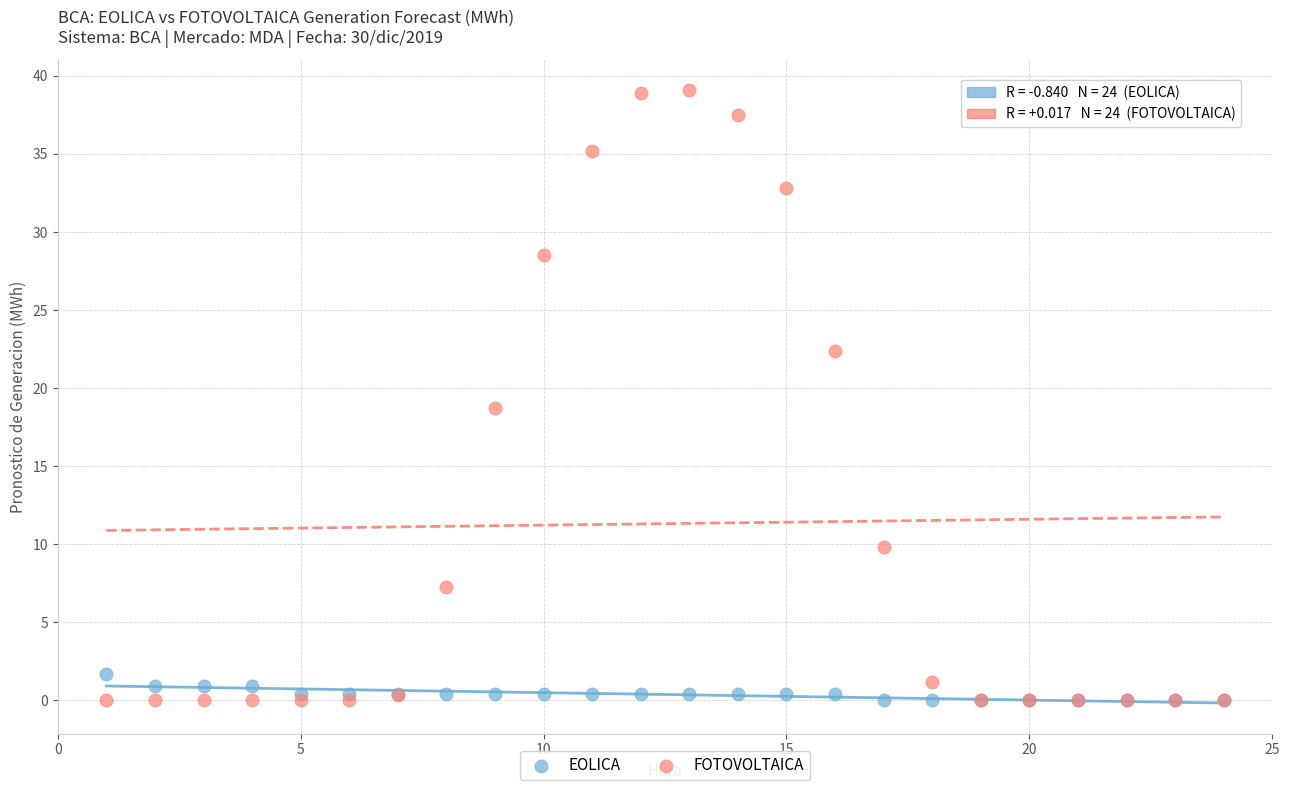

Which series contains the highest Y value?

FOTOVOLTAICA